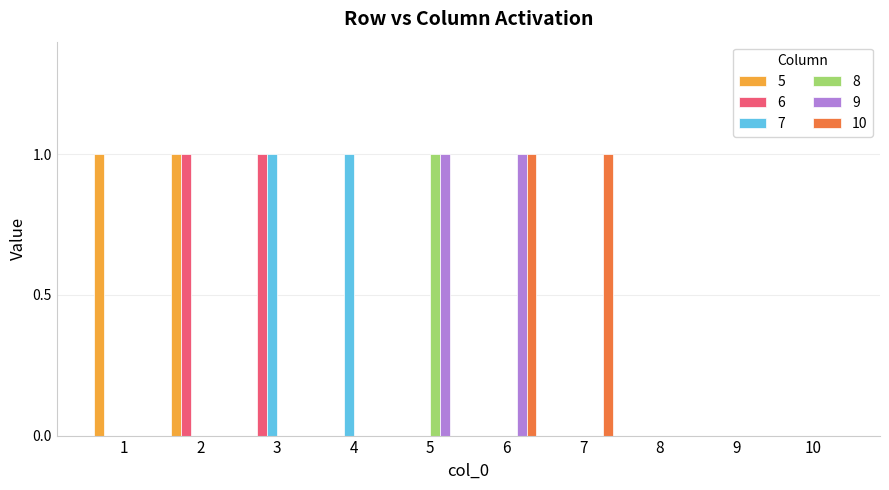

Reading right to left, transcribe all the data shown in this chart.

5: 0	0	0	0	0	0	0	0	1	1
6: 0	0	0	0	0	0	0	1	1	0
7: 0	0	0	0	0	0	1	1	0	0
8: 0	0	0	0	0	1	0	0	0	0
9: 0	0	0	0	1	1	0	0	0	0
10: 0	0	0	1	1	0	0	0	0	0